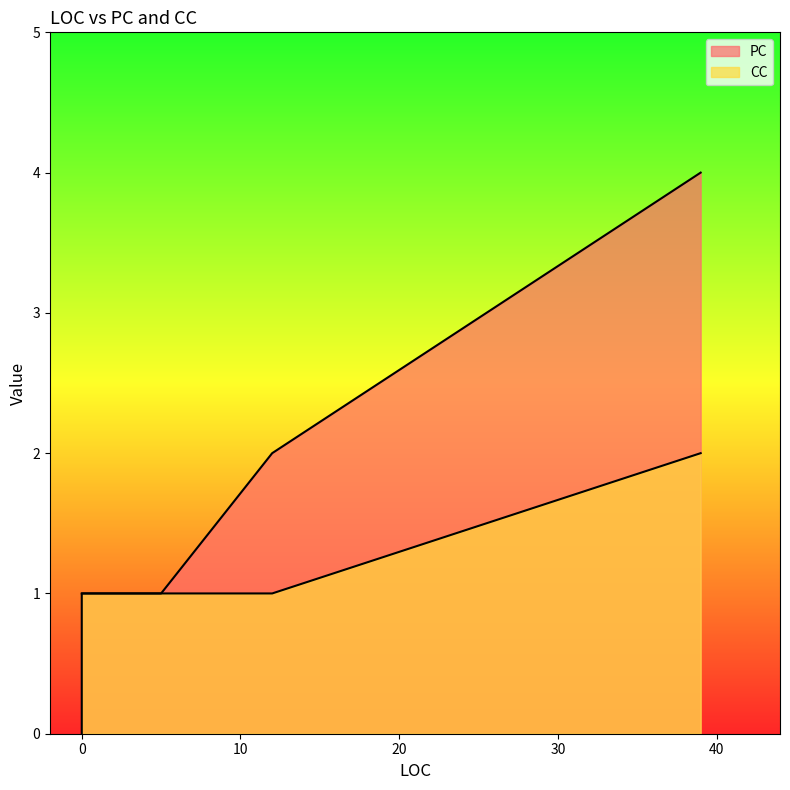

Which series changed the most between 5 and 0?

PC